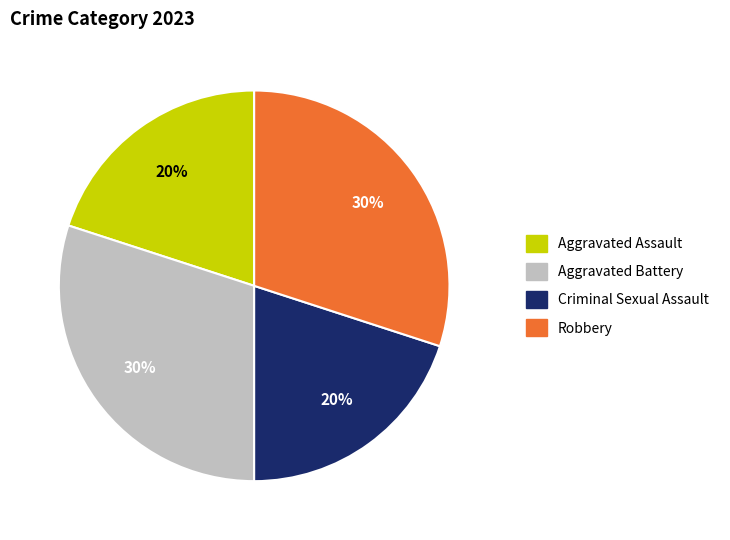

To the nearest percent, what is the average slice percentage?

25%